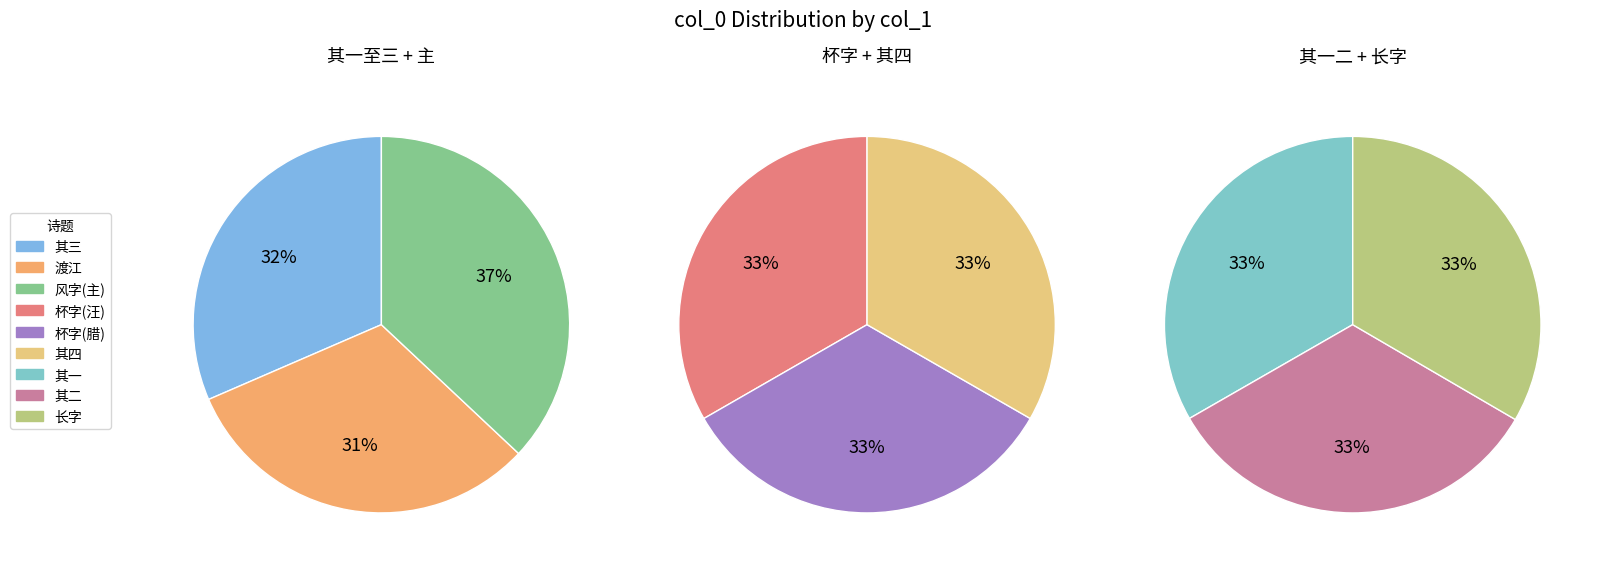

Does 九日姚伯子陈伯春陆无从张叔龙集斋中得风字 其三 represent more than half of the total?

No